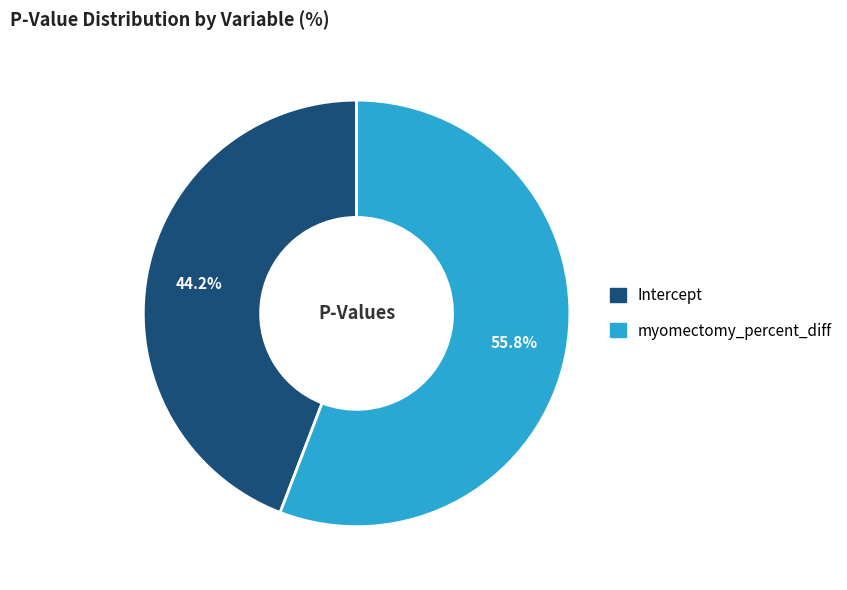

Does myomectomy_percent_diff account for over 50% of the chart?

Yes